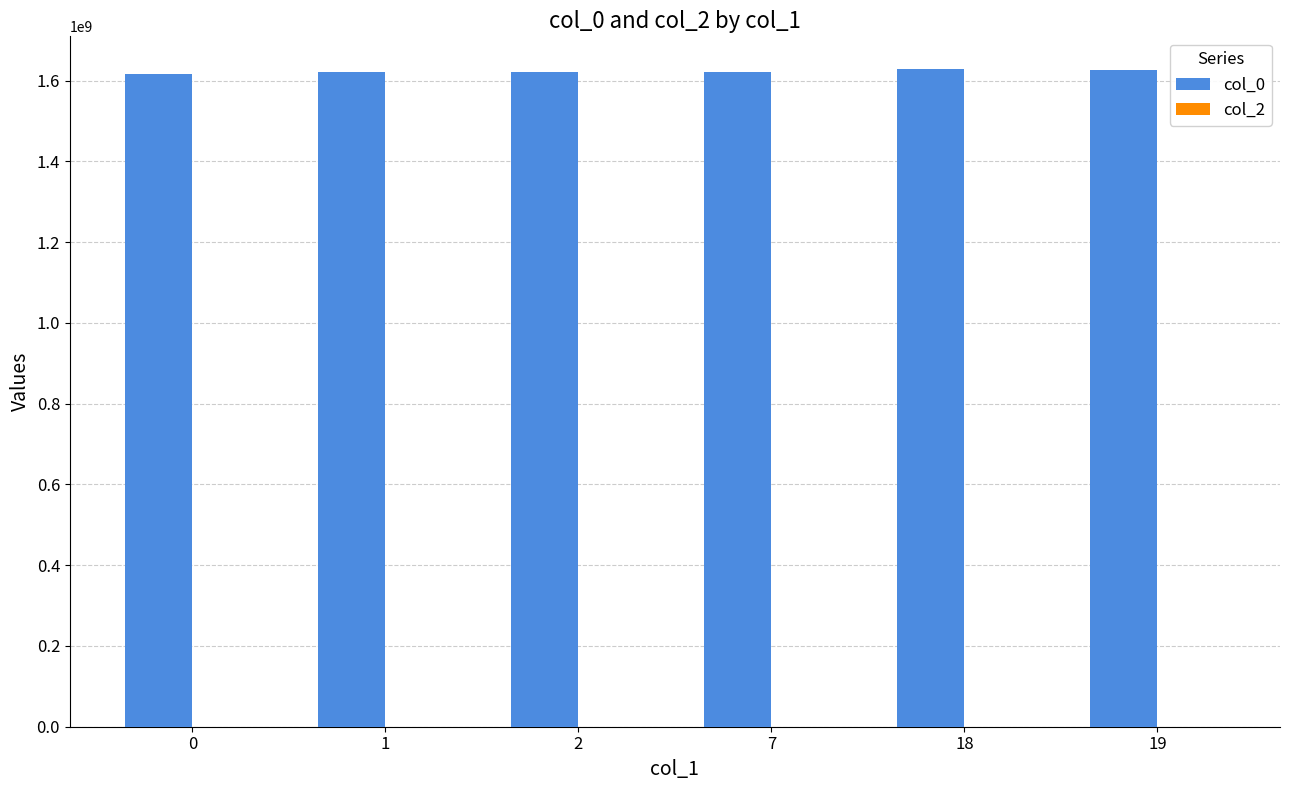

Which series has the largest total across all categories?

col_0